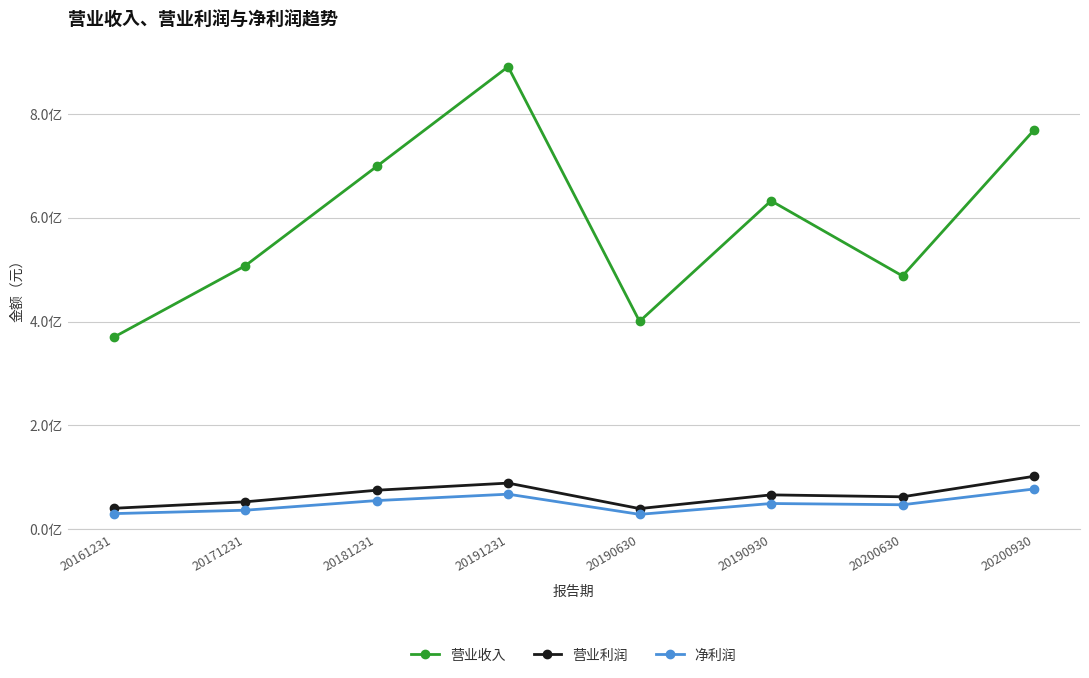

Which series has the largest total across all categories?

营业收入